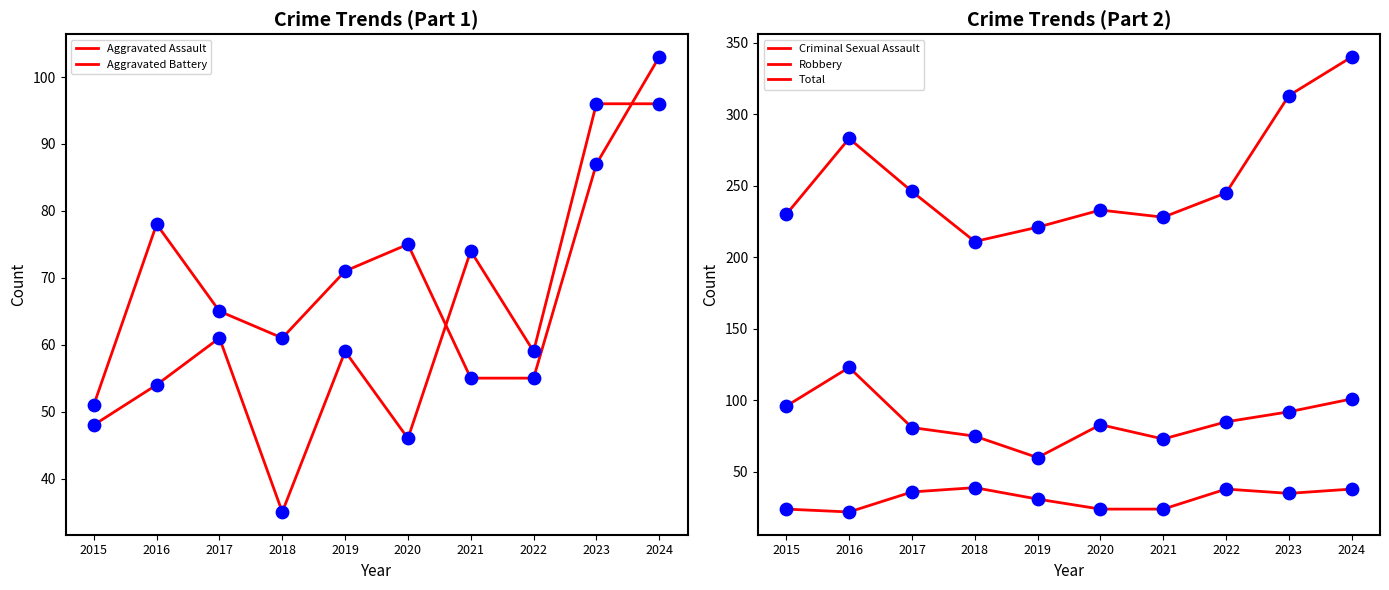

At how many categories does at least one series exceed 184?

10